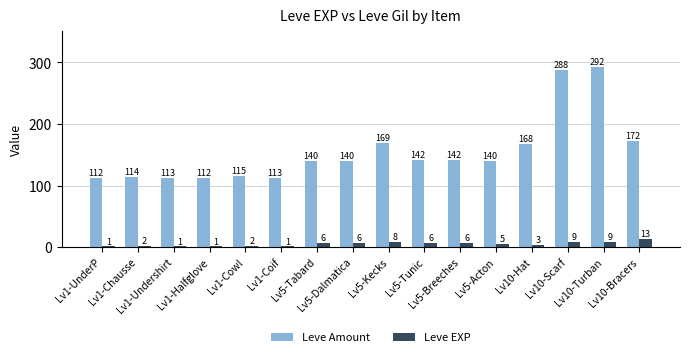

The Leve Amount series shows 112 at Lv1-UnderP. True or false?

True